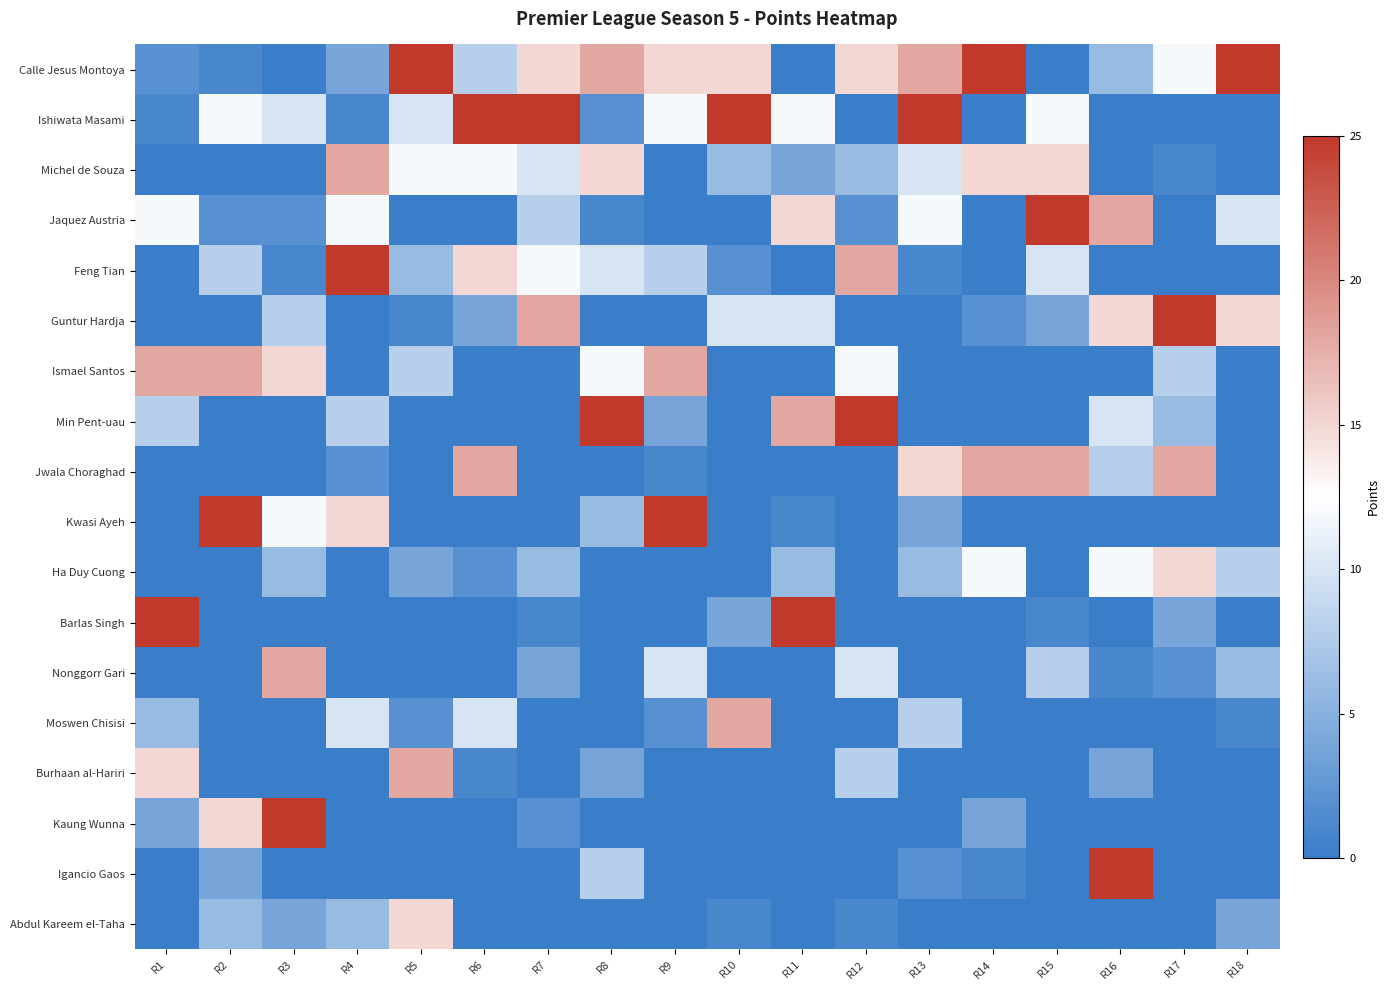

What is the difference between the highest and lowest values at R18?

25